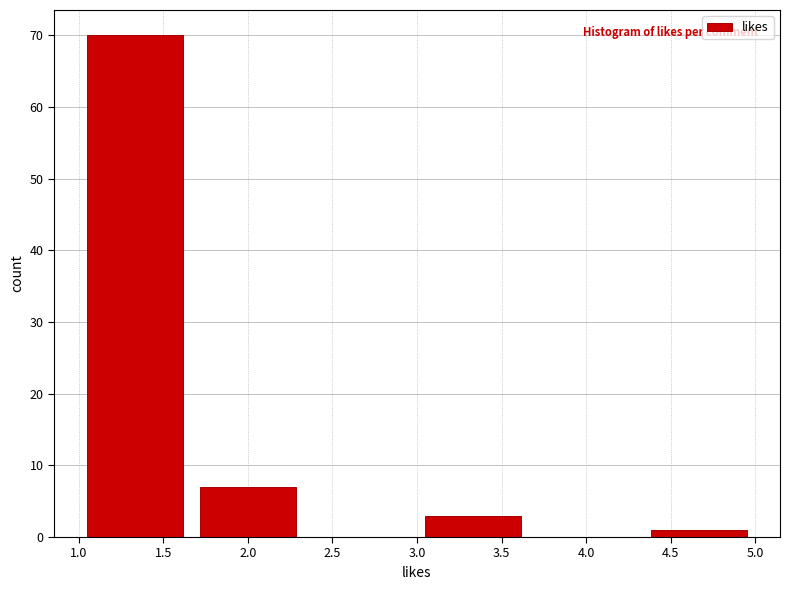

Which range on the x-axis has the tallest bar?

1.00 to 1.65